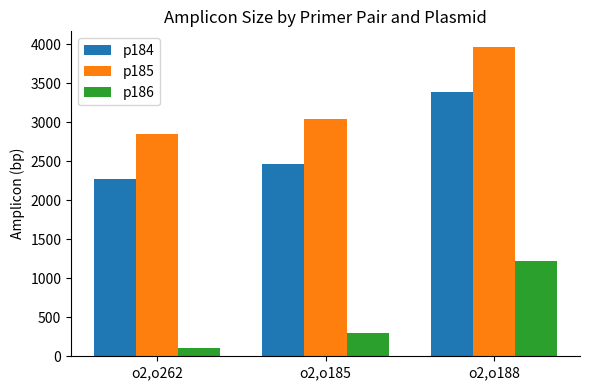

What is the spread (max minus min) of values at o2,o262?

2743